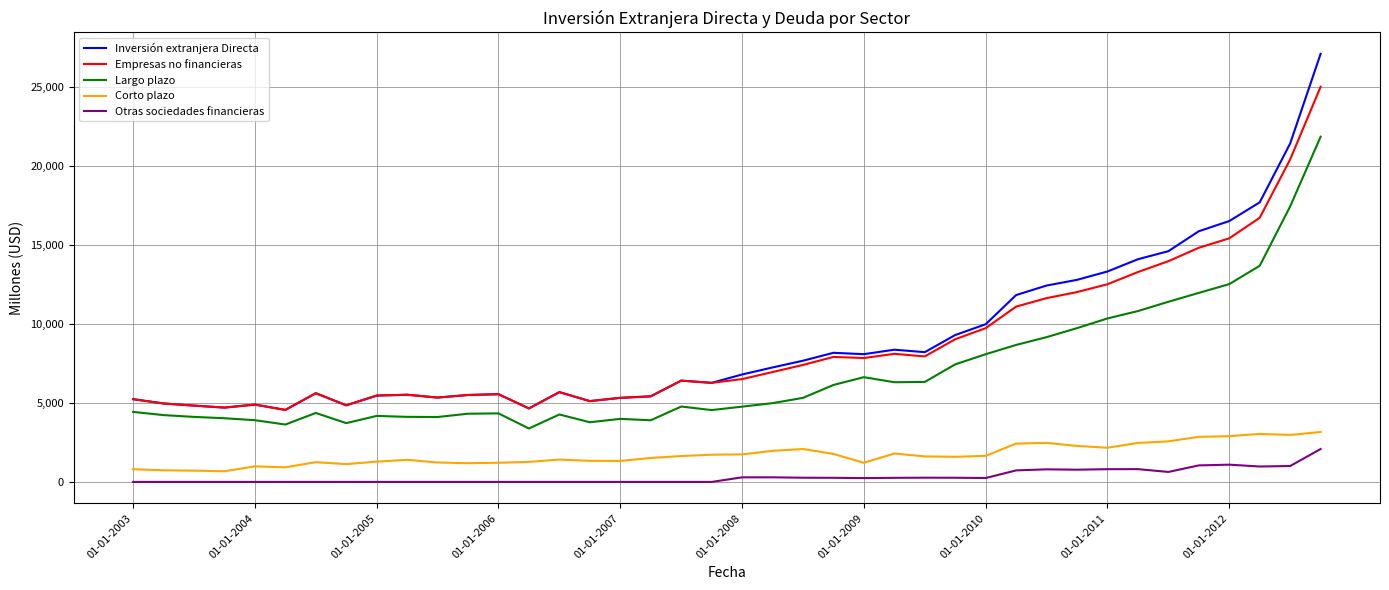

Which series has the widest spread of values?

Inversión extranjera Directa